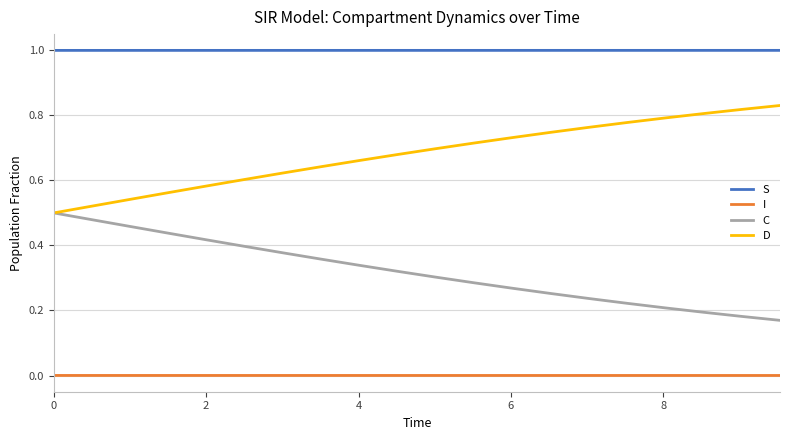

Which series has the largest total across all categories?

S